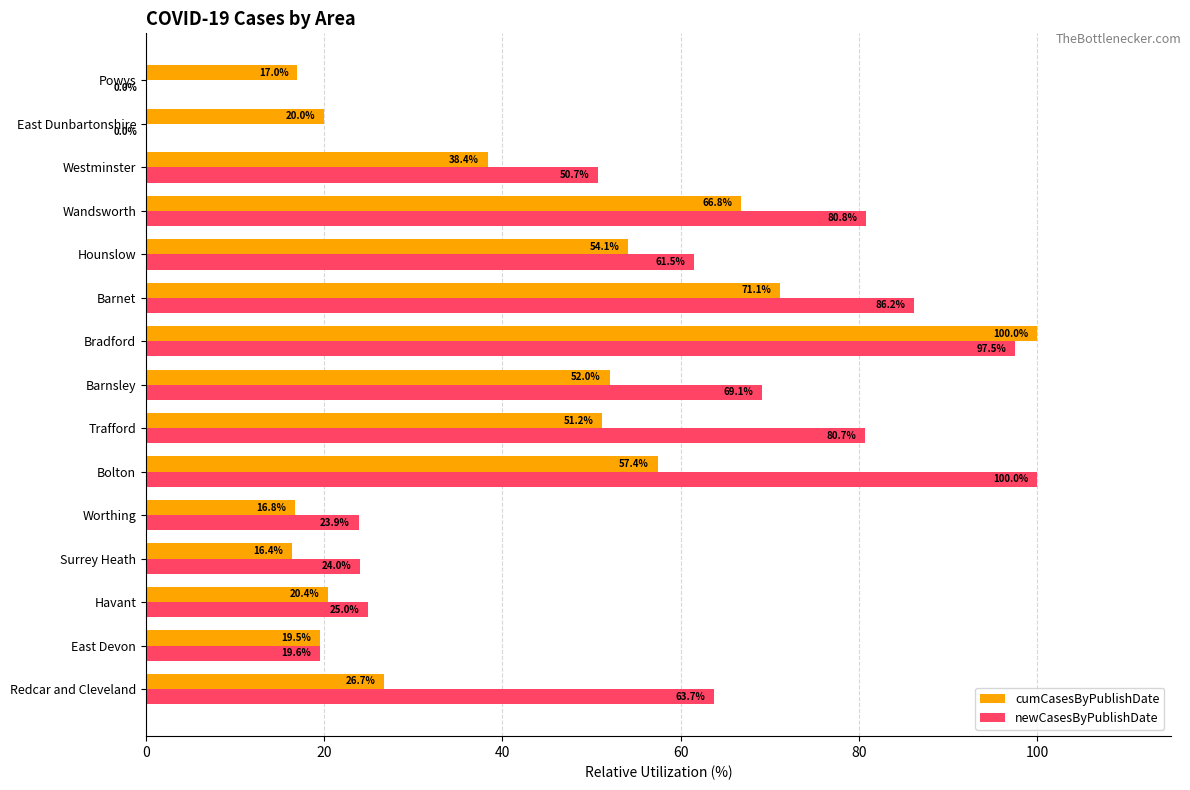

At which category is the sum across all series the highest?

Bradford